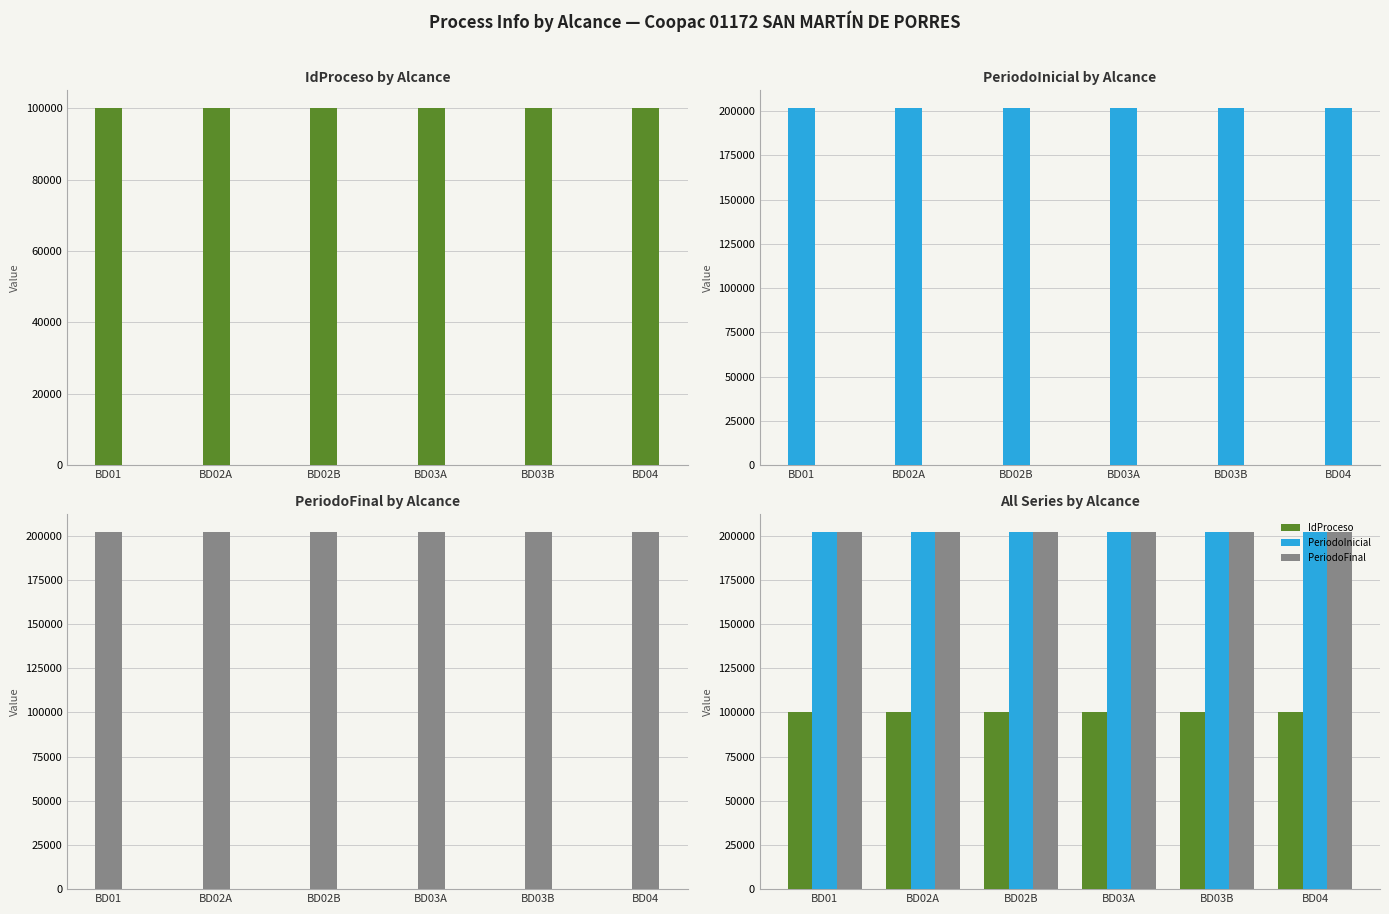

What is the sum of all PeriodoInicial values?

1211442